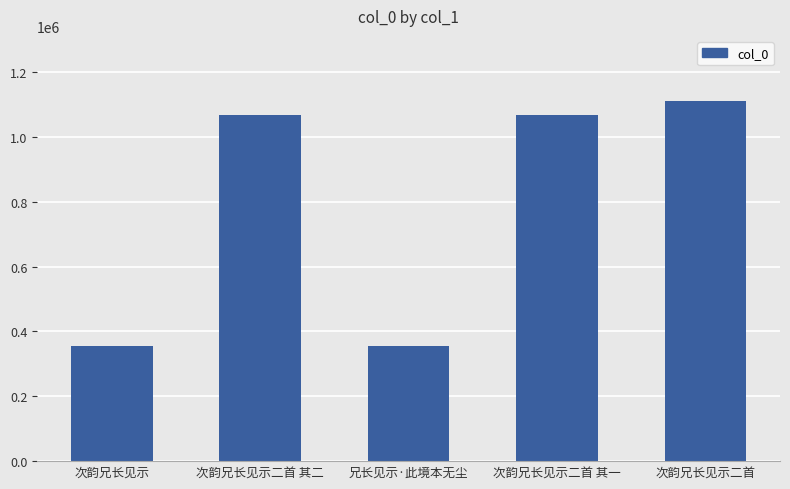

What is the label of the 5th bar from the left?

次韵兄长见示二首